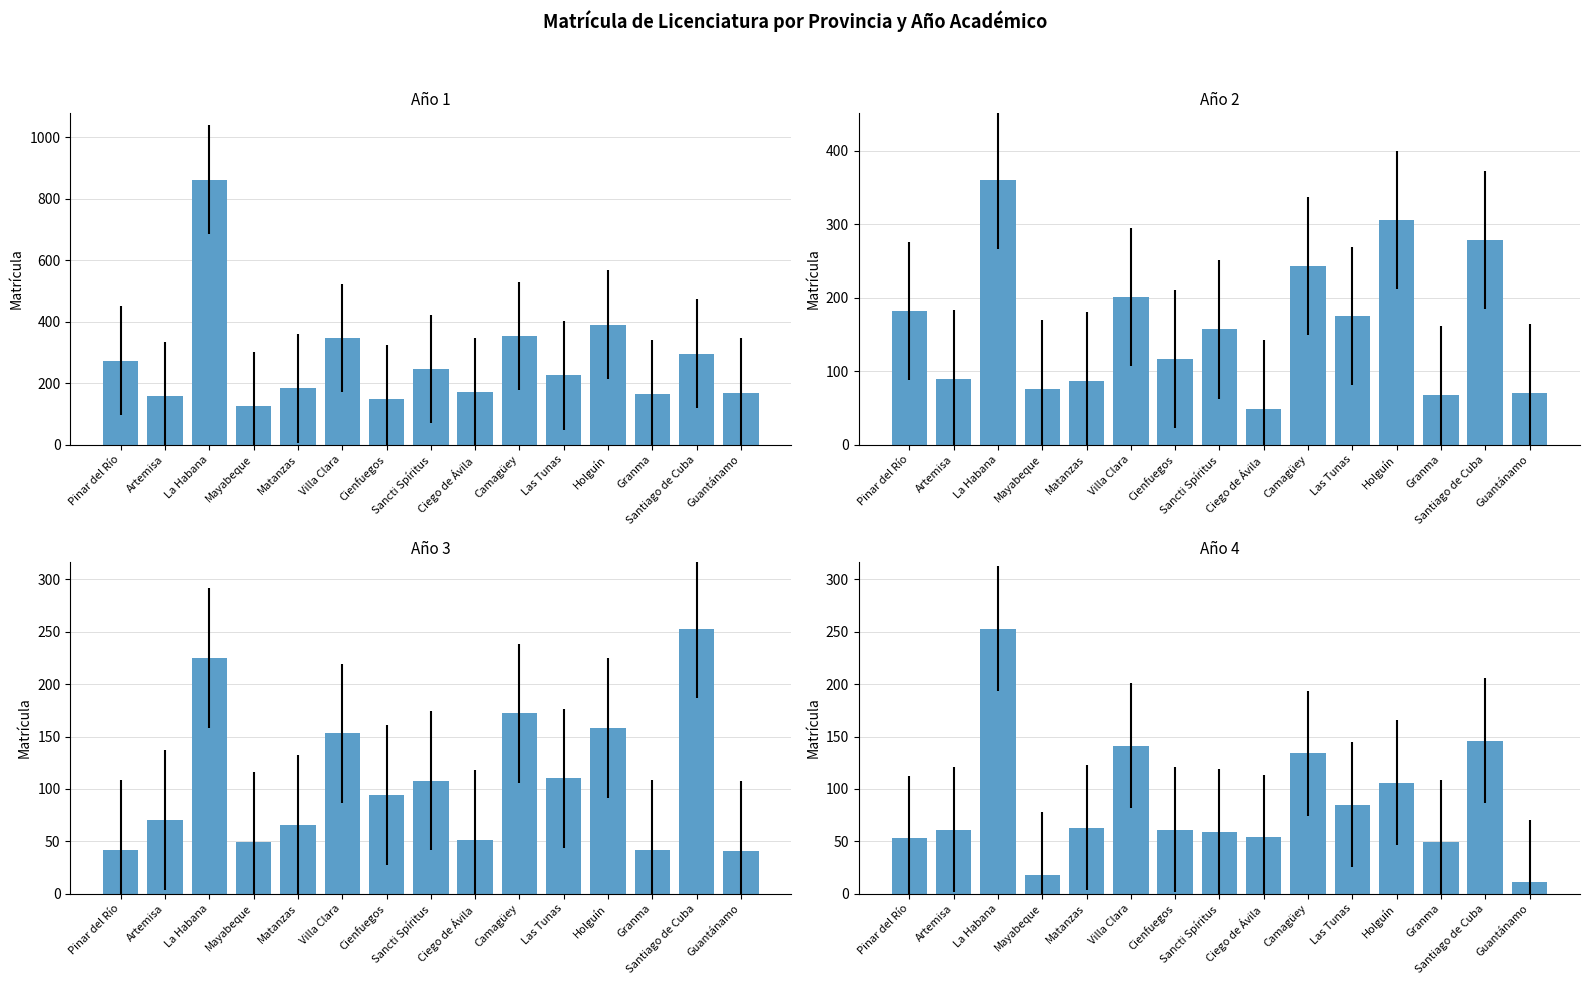

How many groups of bars are there?

15